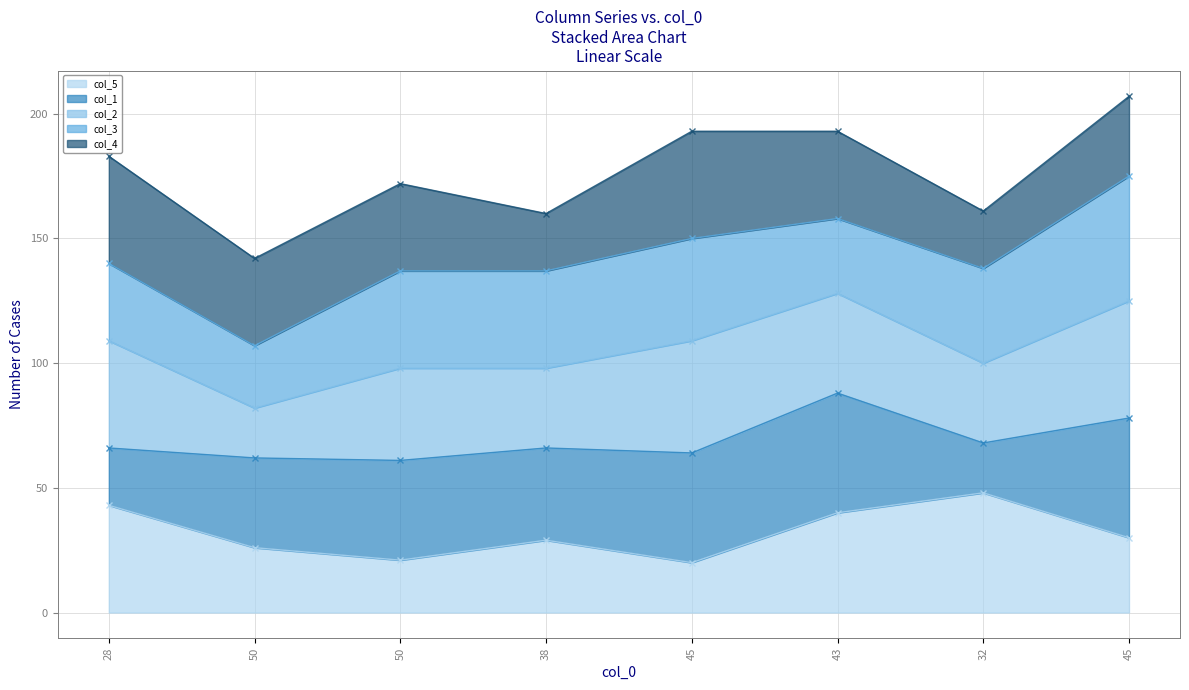

How many lines are shown in the chart?

5